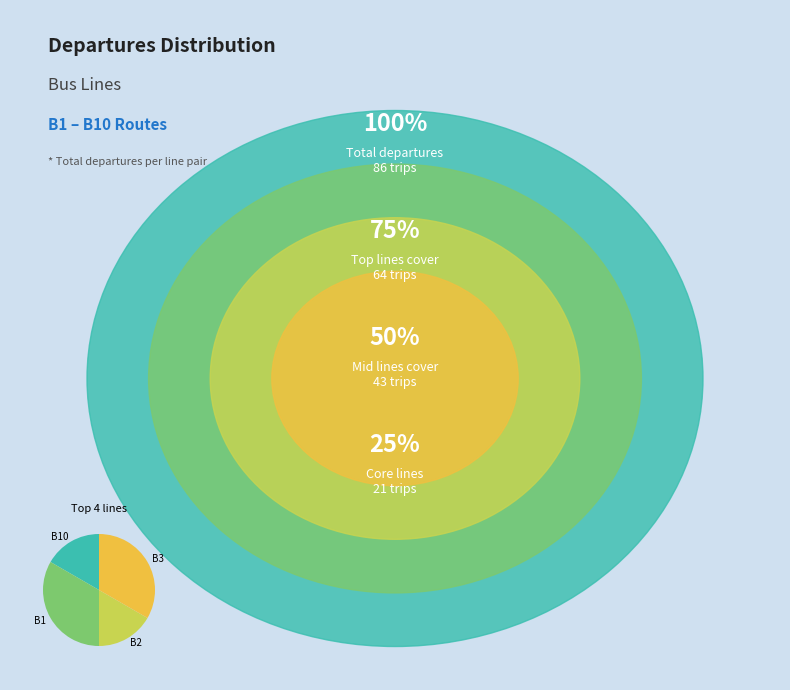

How many slices are in this pie chart?

4